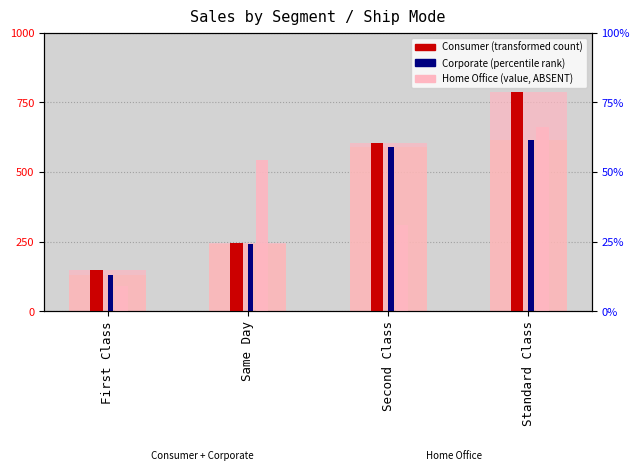

Which series has the widest spread of values?

Consumer